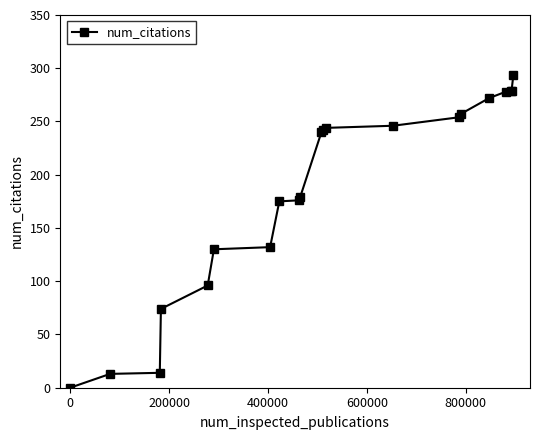

How many distinct data groups are displayed?

1